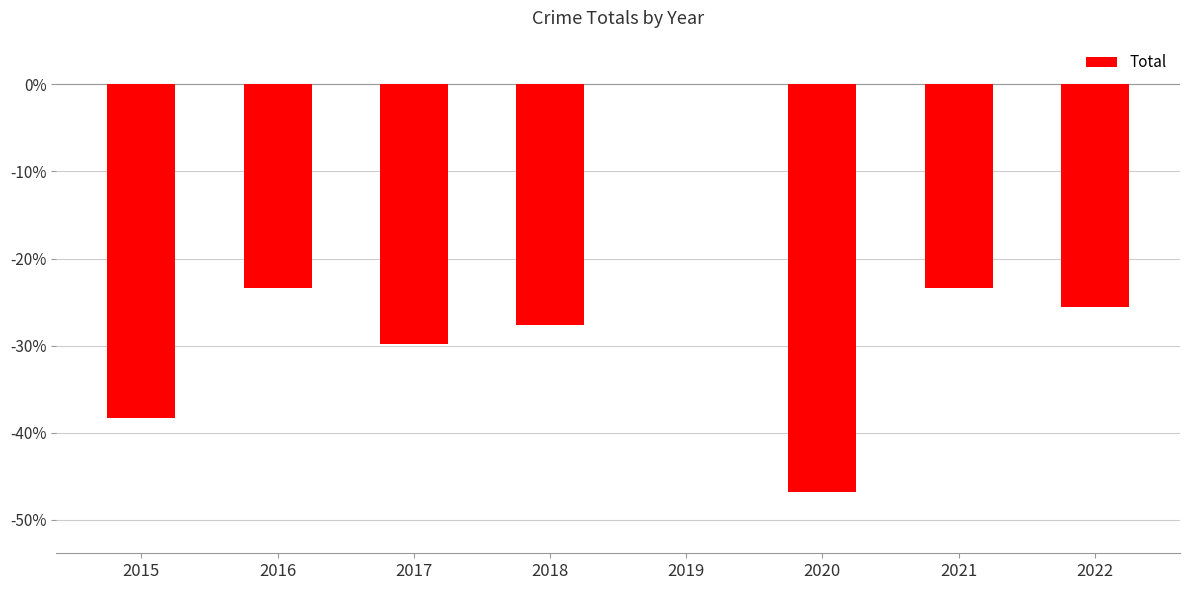

Read the value at 2021.

-23.4